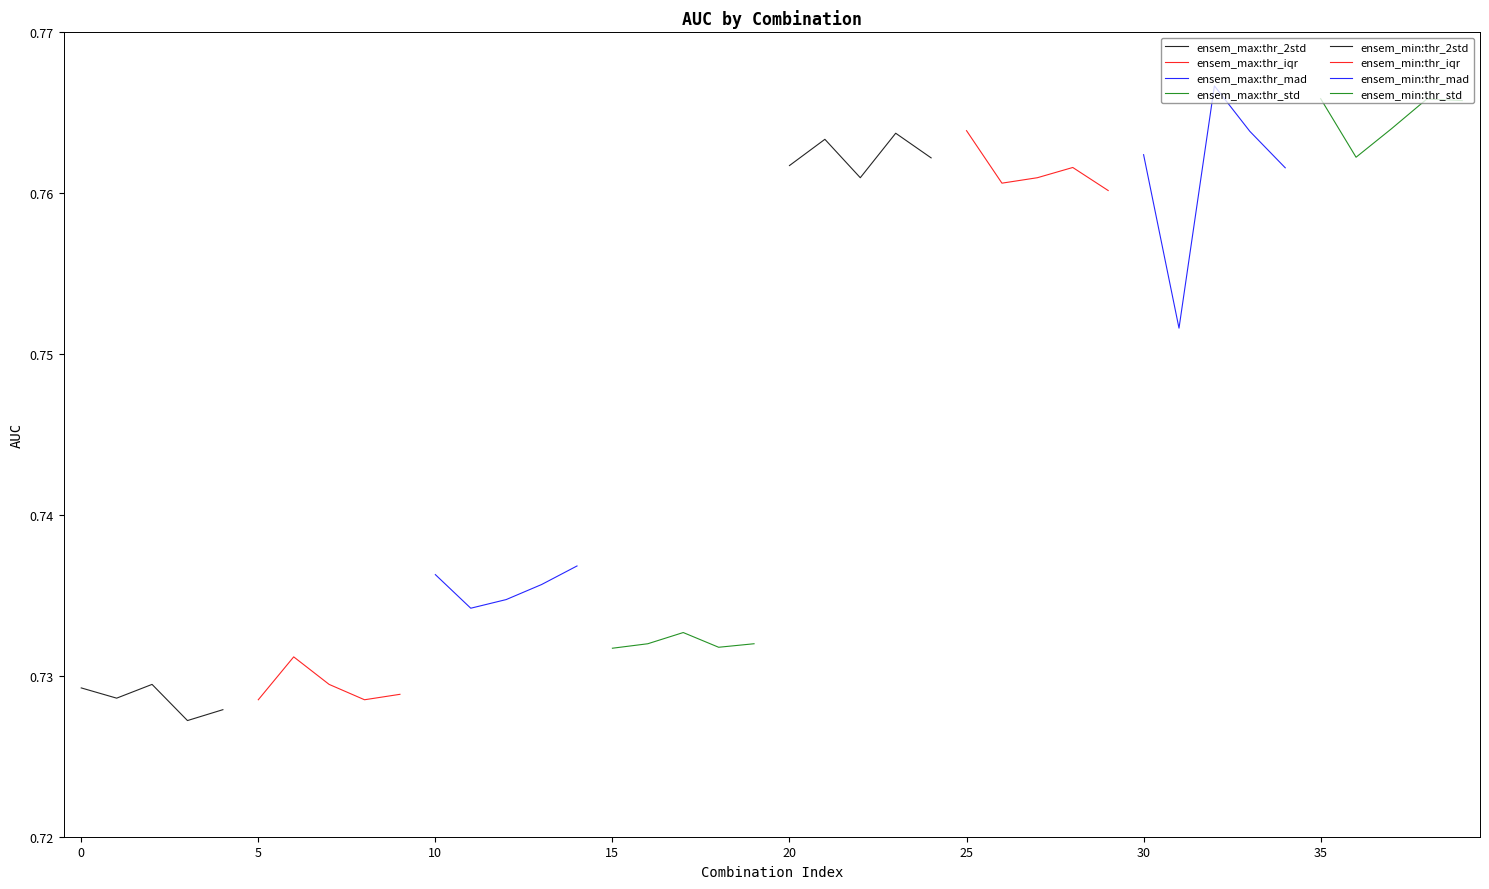

True or false: the data has more than 1 interior local peaks.

True